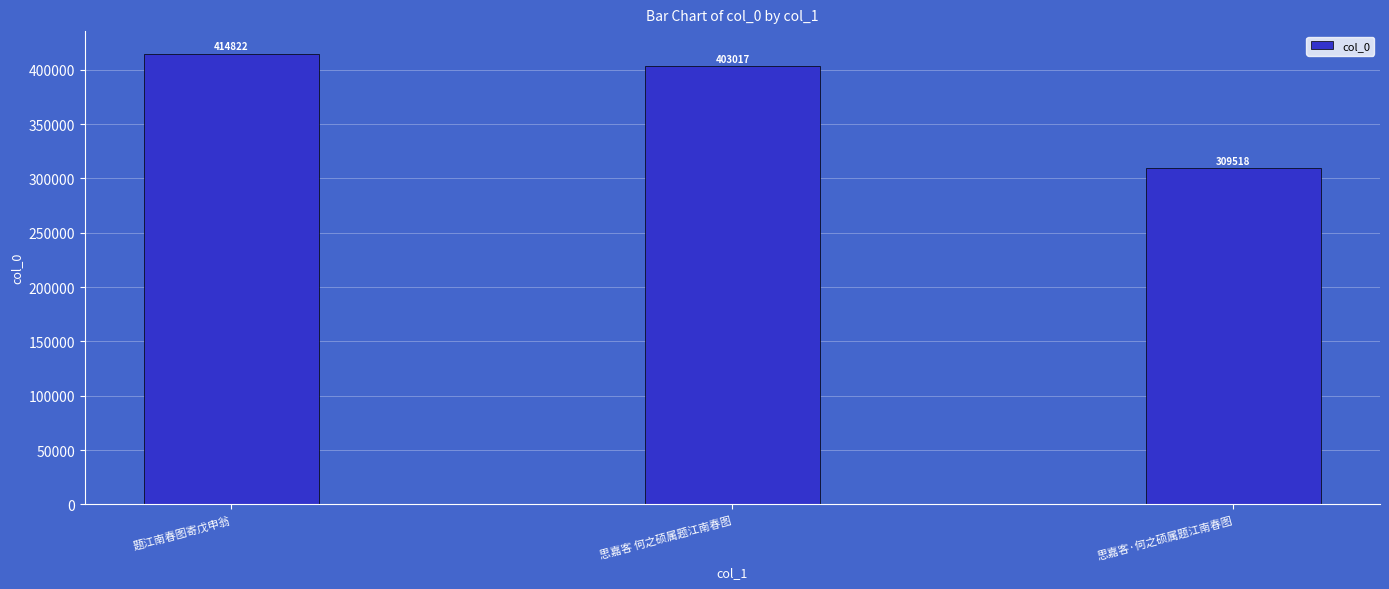

What value does the data have at 题江南春图寄戊申翁, to the nearest 100?

414800